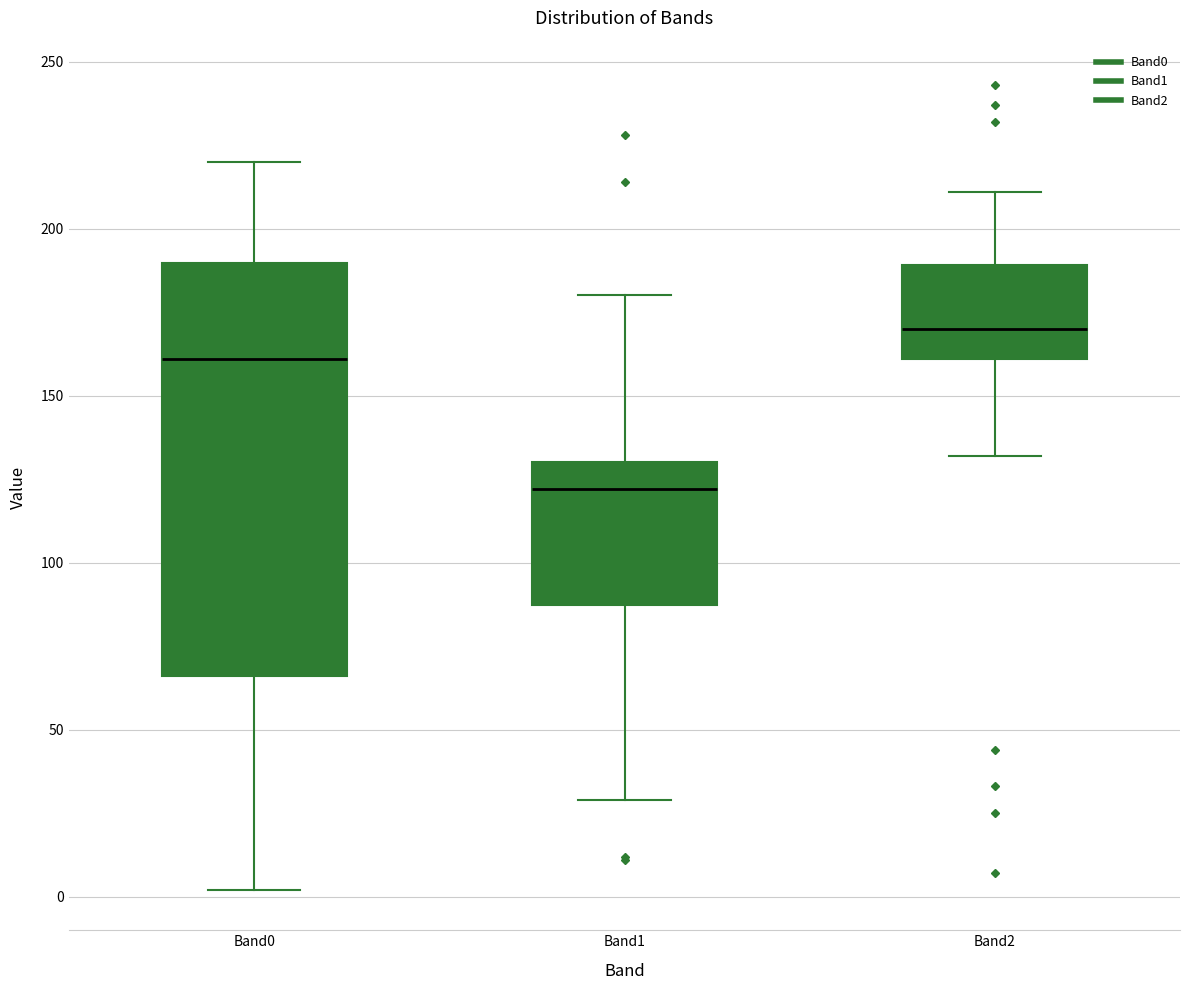

Which box is the tallest, from its lower edge to its upper edge?

Band0